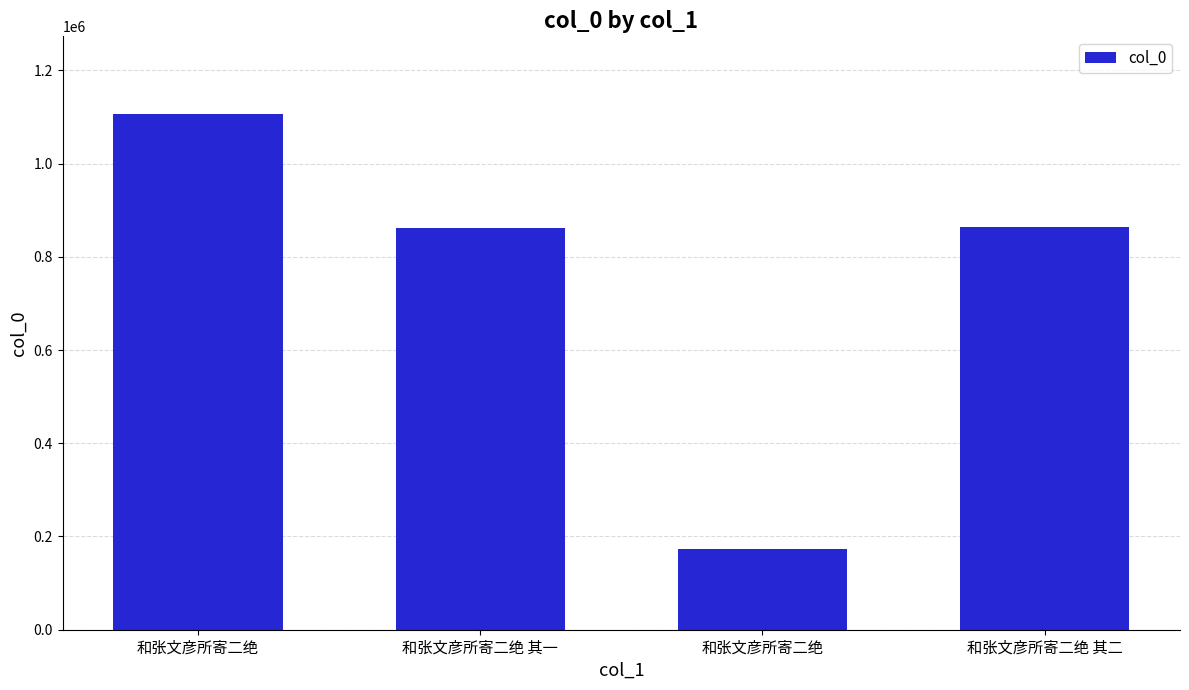

Rank the categories by value from highest to lowest.

和张文彦所寄二绝, 和张文彦所寄二绝 其二, 和张文彦所寄二绝 其一, 和张文彦所寄二绝